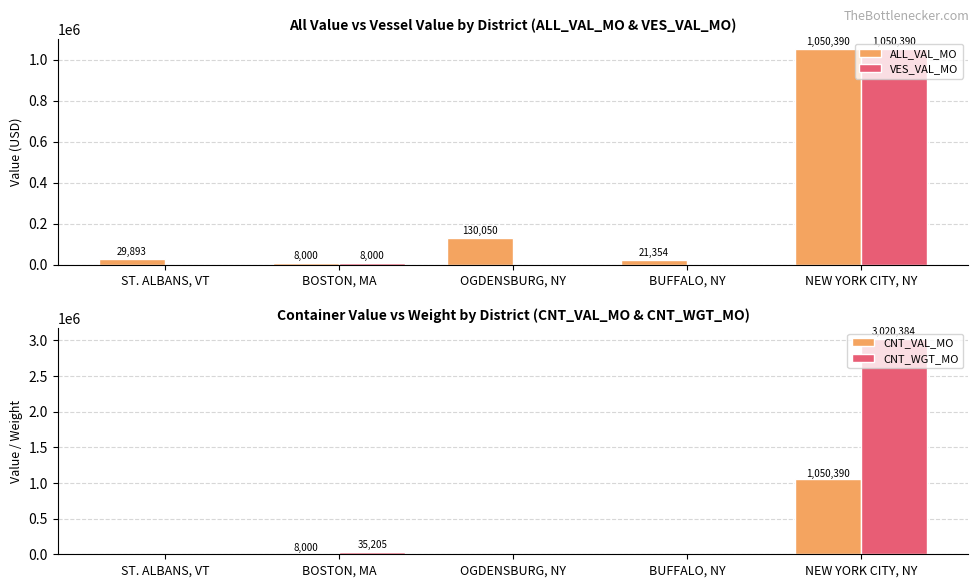

At which label is ALL_VAL_MO closest to 529195?

OGDENSBURG, NY